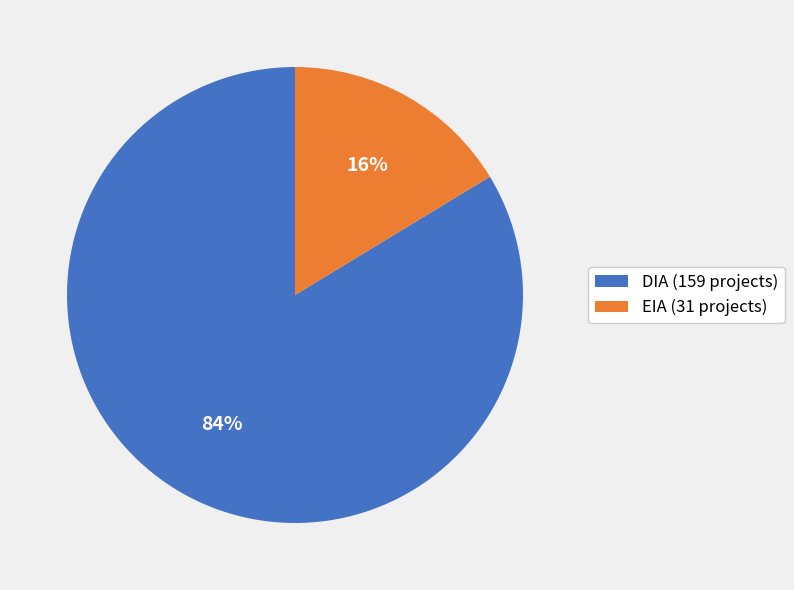

Which category has the smallest portion of the pie?

EIA